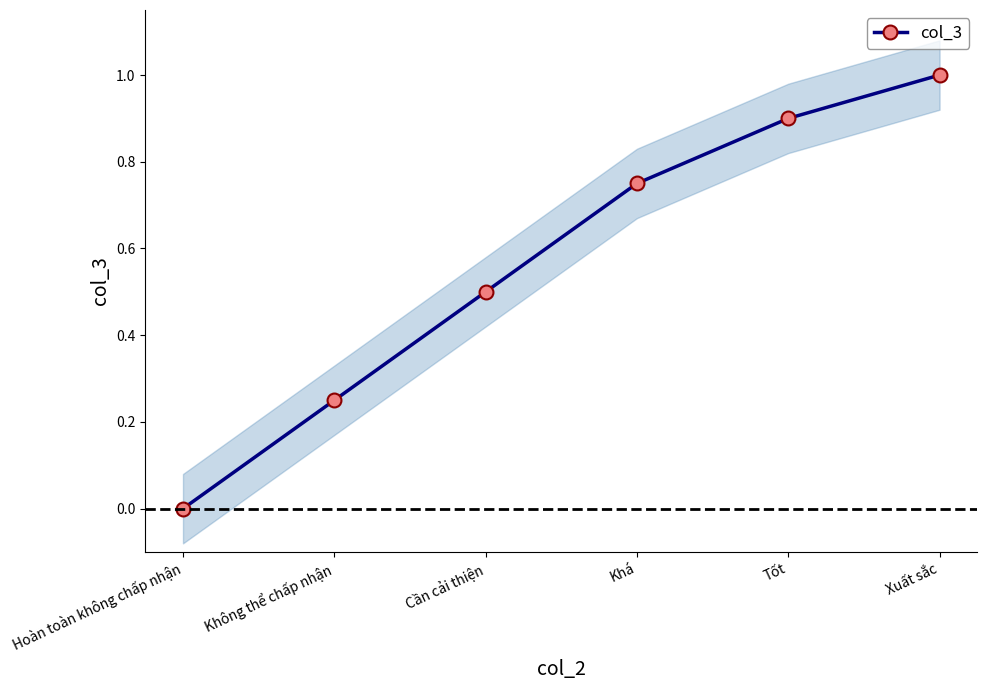

What is the value of the col_3 point at the 3rd from the left?

0.5